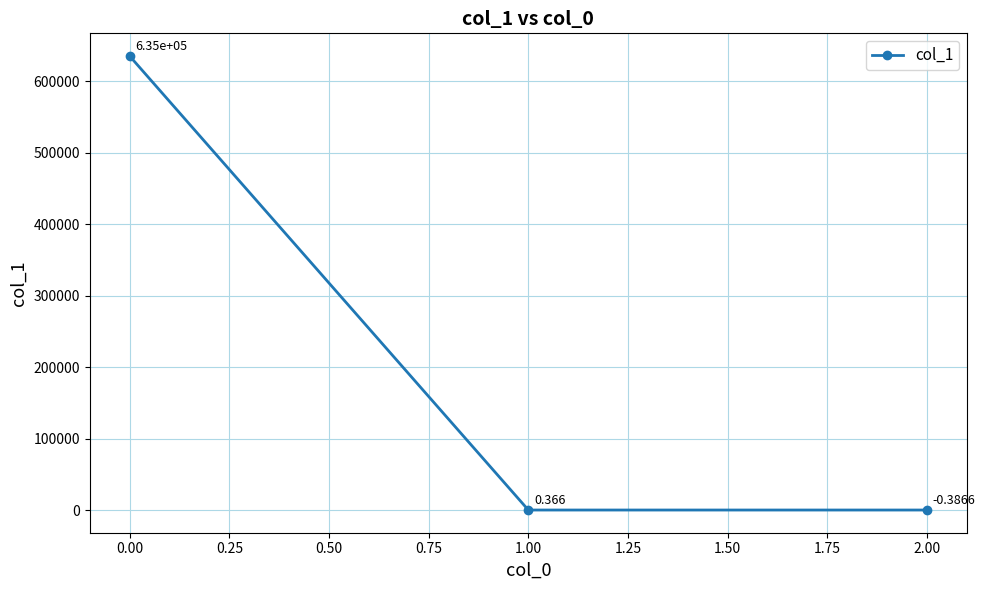

What is the minimum value shown in the chart?

-0.4